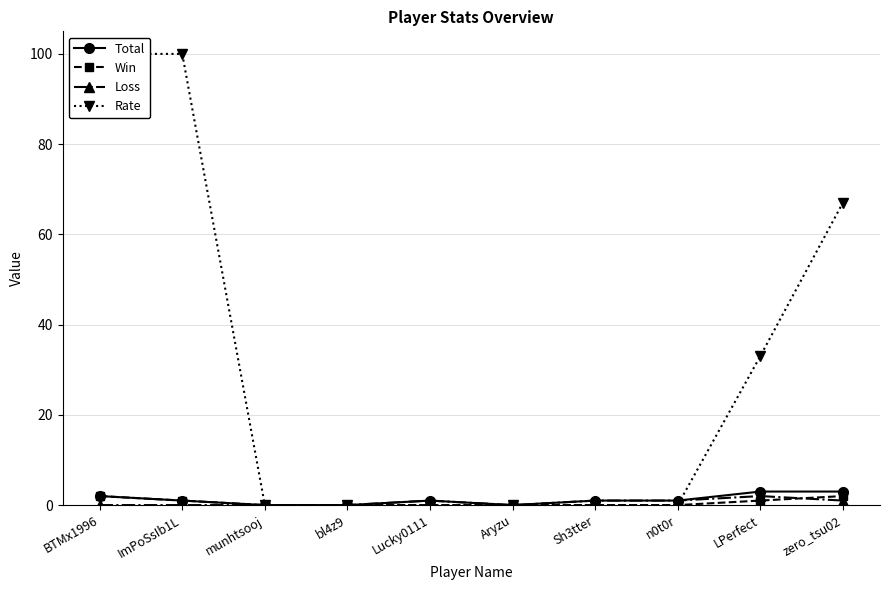

What is the difference between the maximum and minimum values in the Loss series?

2